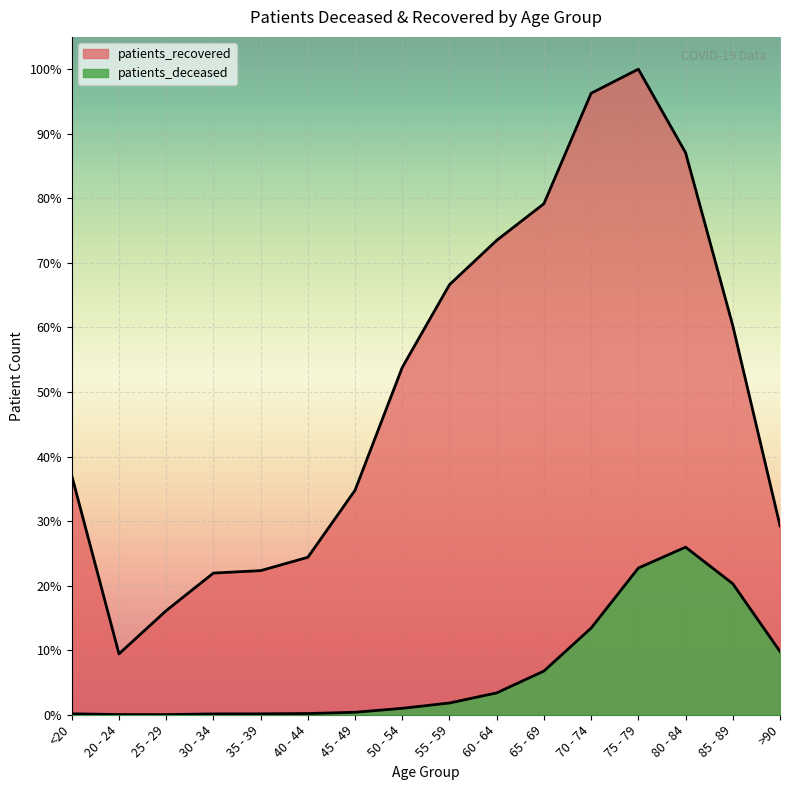

What is the greatest value displayed?

12731